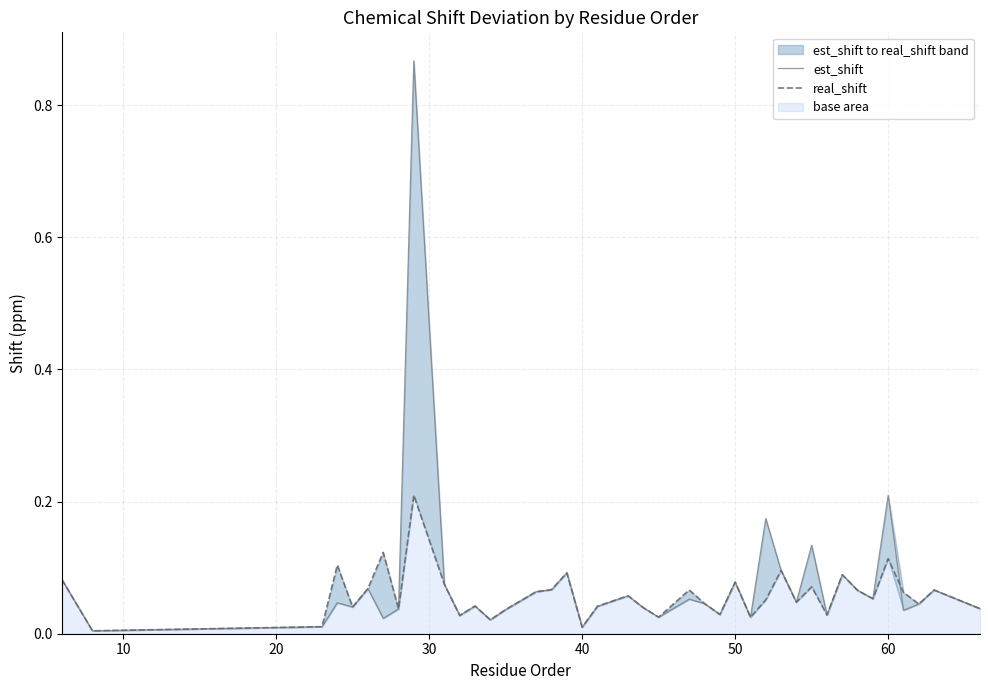

How many times do est_shift and real_shift cross each other?

1